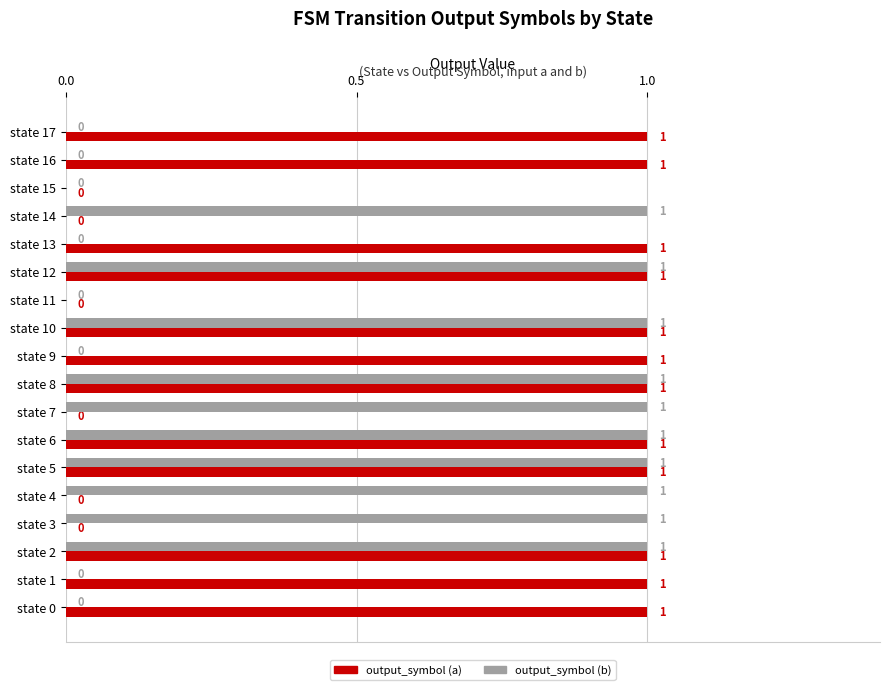

How many output_symbol (b) values are between 0 and 1?

18